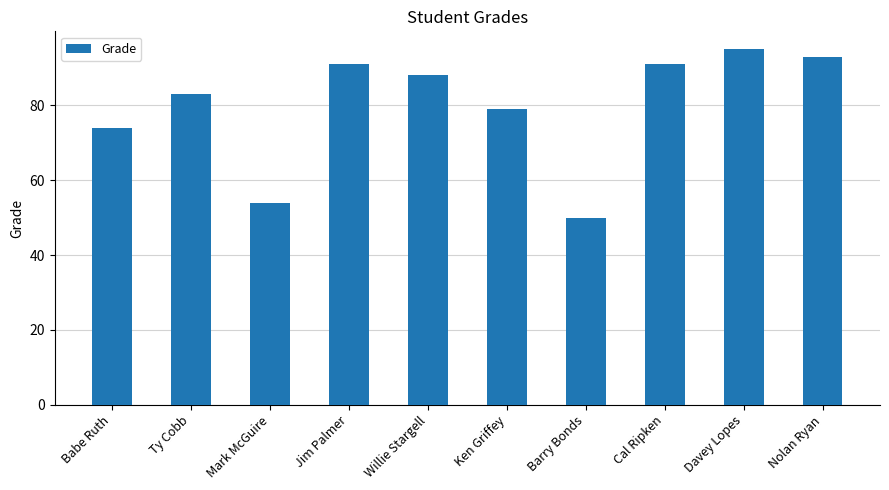

How many data points does each series have?

10